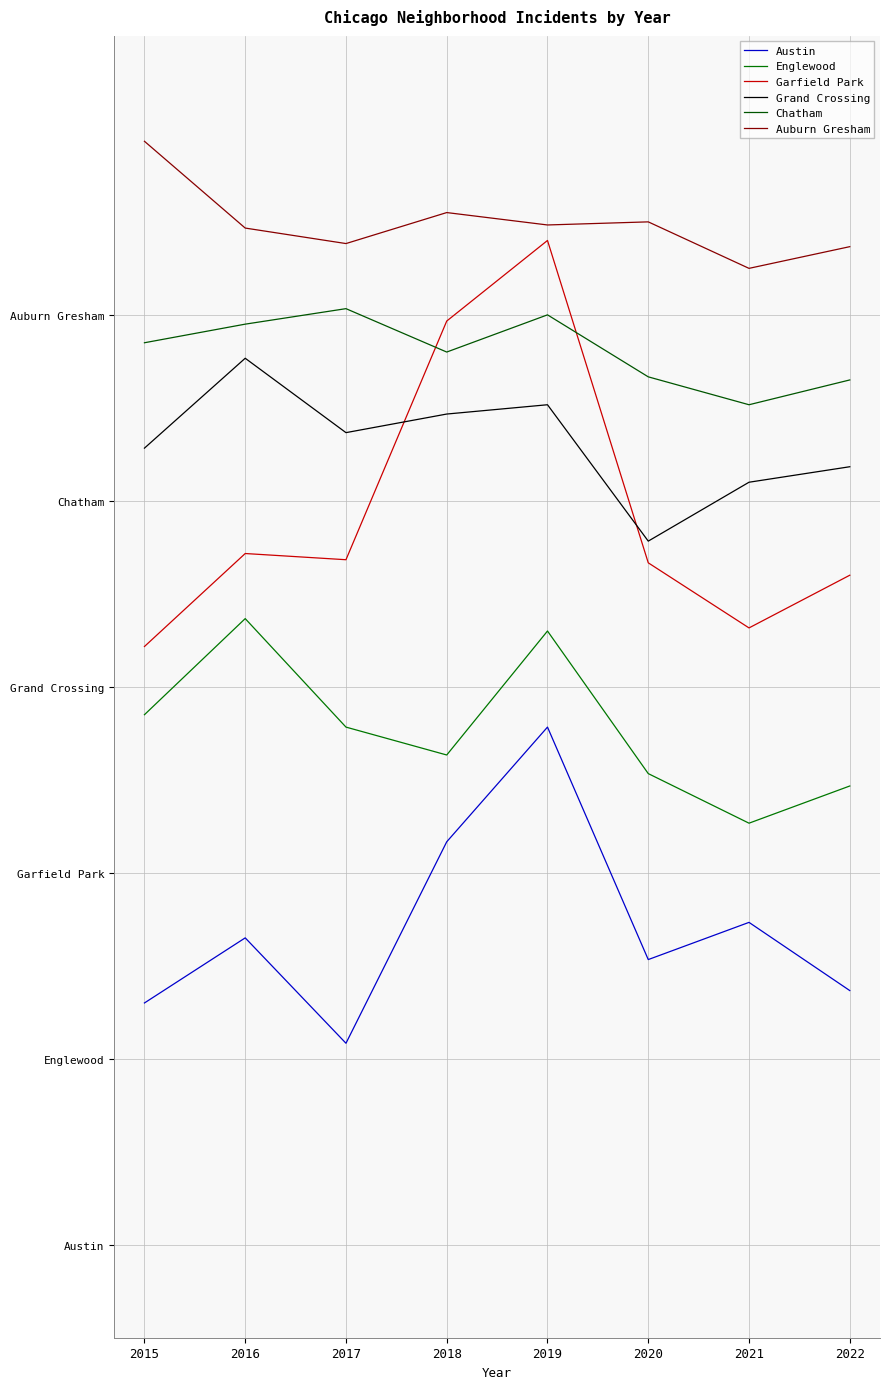

Is it true that Auburn Gresham equals 322 at 2022?

True